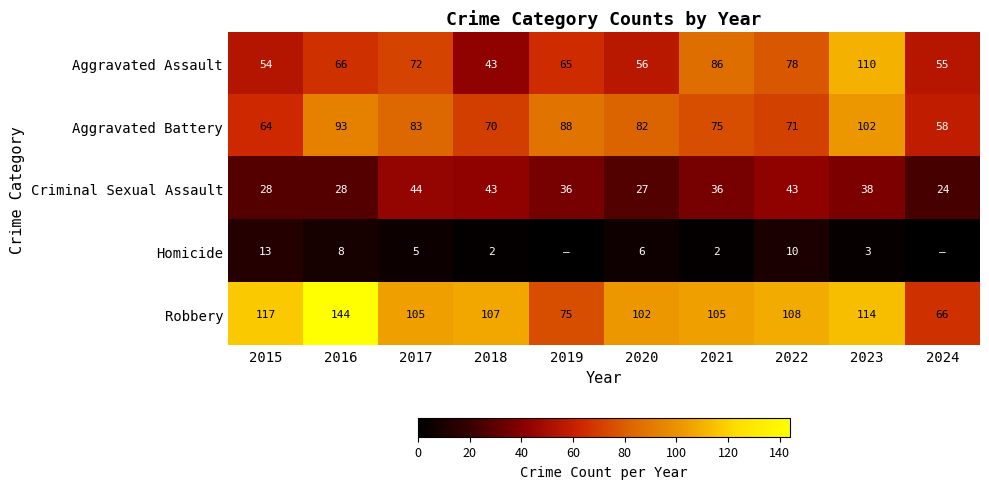

How many data points in Aggravated Assault are less than 66?

5